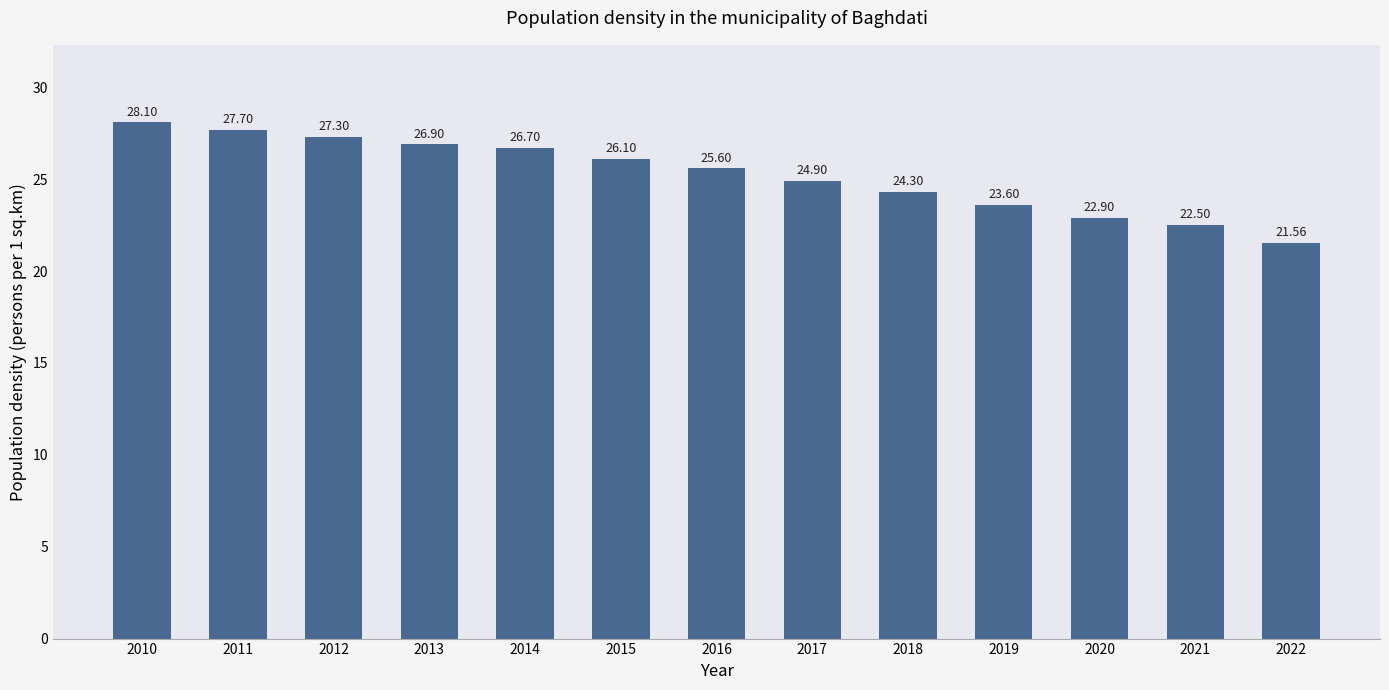

Rank the categories by value from lowest to highest.

2022, 2021, 2020, 2019, 2018, 2017, 2016, 2015, 2014, 2013, 2012, 2011, 2010